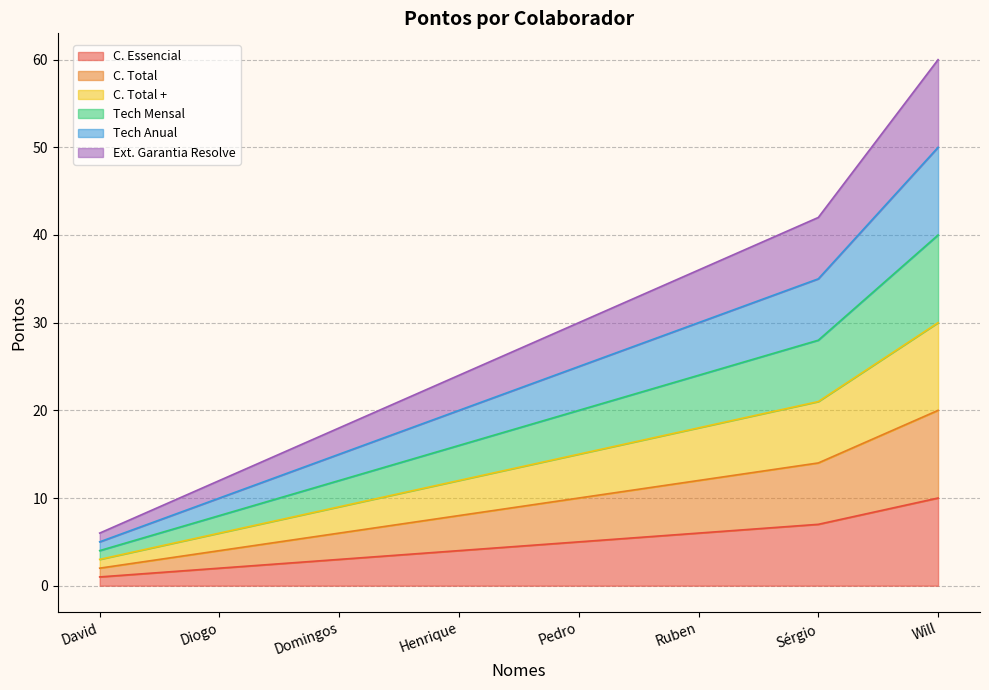

Reading right to left, transcribe all the data shown in this chart.

C. Essencial: 10	7	6	5	4	3	2	1
C. Total: 20	14	12	10	8	6	4	2
C. Total +: 30	21	18	15	12	9	6	3
Tech Mensal: 40	28	24	20	16	12	8	4
Tech Anual: 50	35	30	25	20	15	10	5
Ext. Garantia Resolve: 60	42	36	30	24	18	12	6